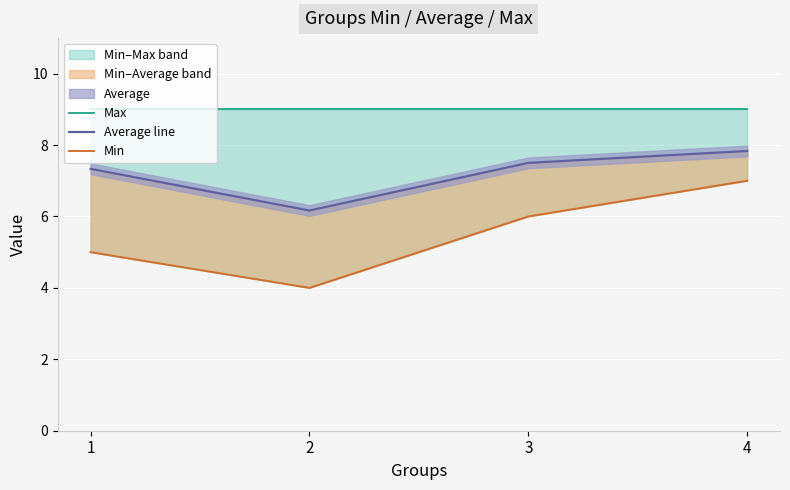

Which series has the largest total across all categories?

Max